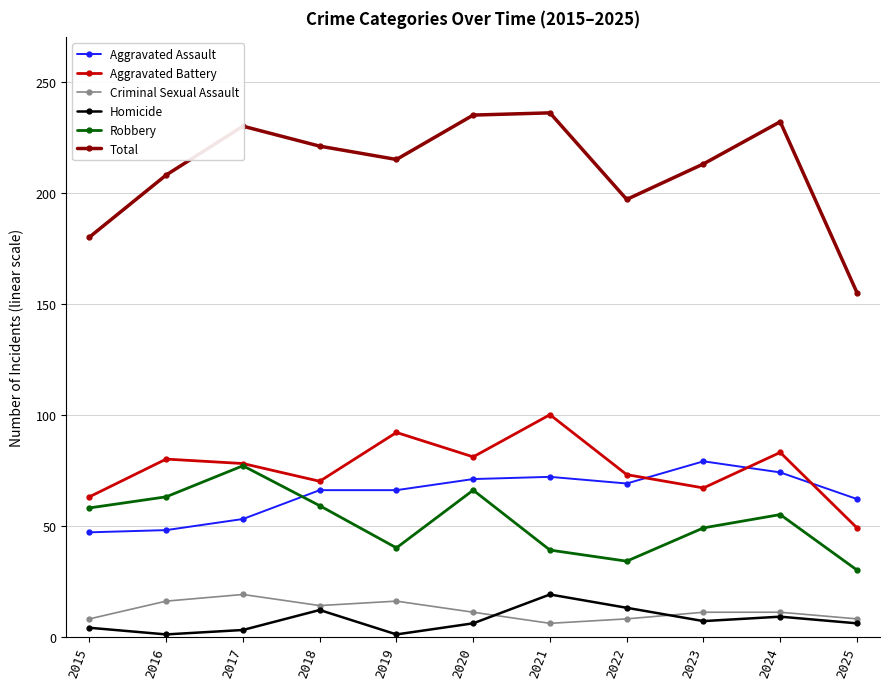

What is the value of the Homicide point at the 2nd from the left?

1